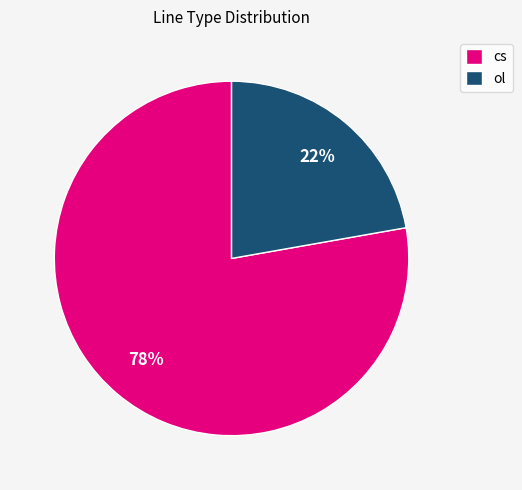

Which category has the smallest portion of the pie?

ol